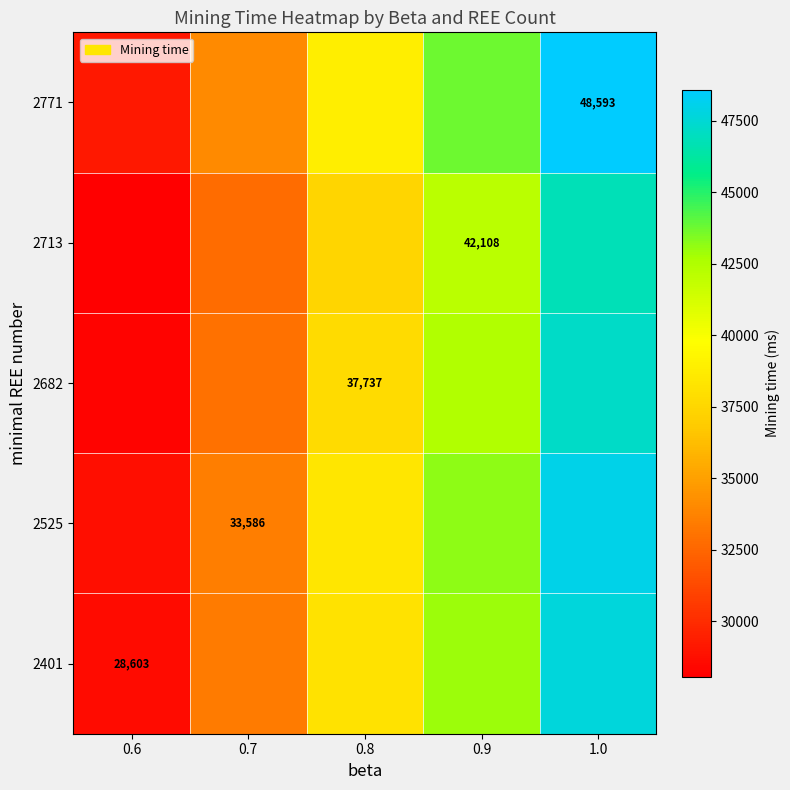

At which category is the sum across all series the highest?

1.0